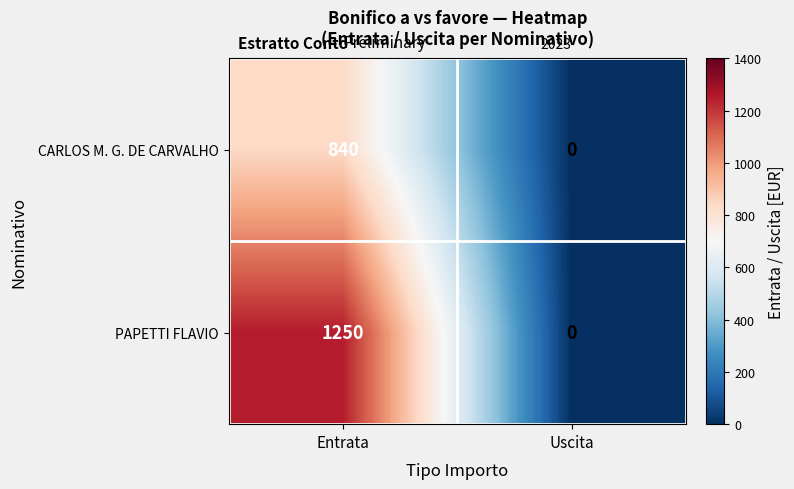

Which series has the widest spread of values?

PAPETTI FLAVIO